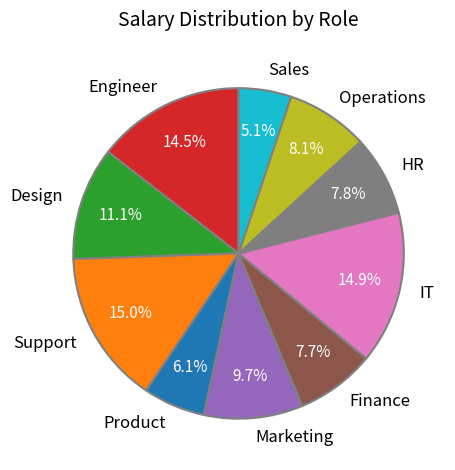

Approximately how many times larger is the value at Support compared to Engineer?

1.0